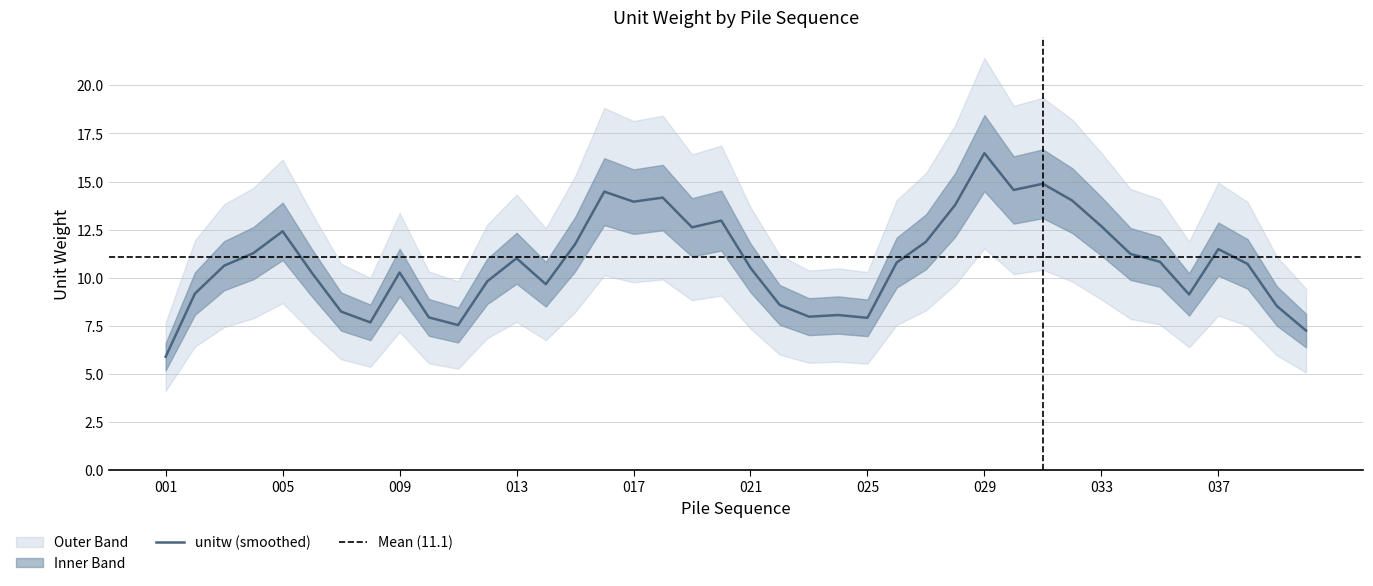

What is the sum of all values?

443.5